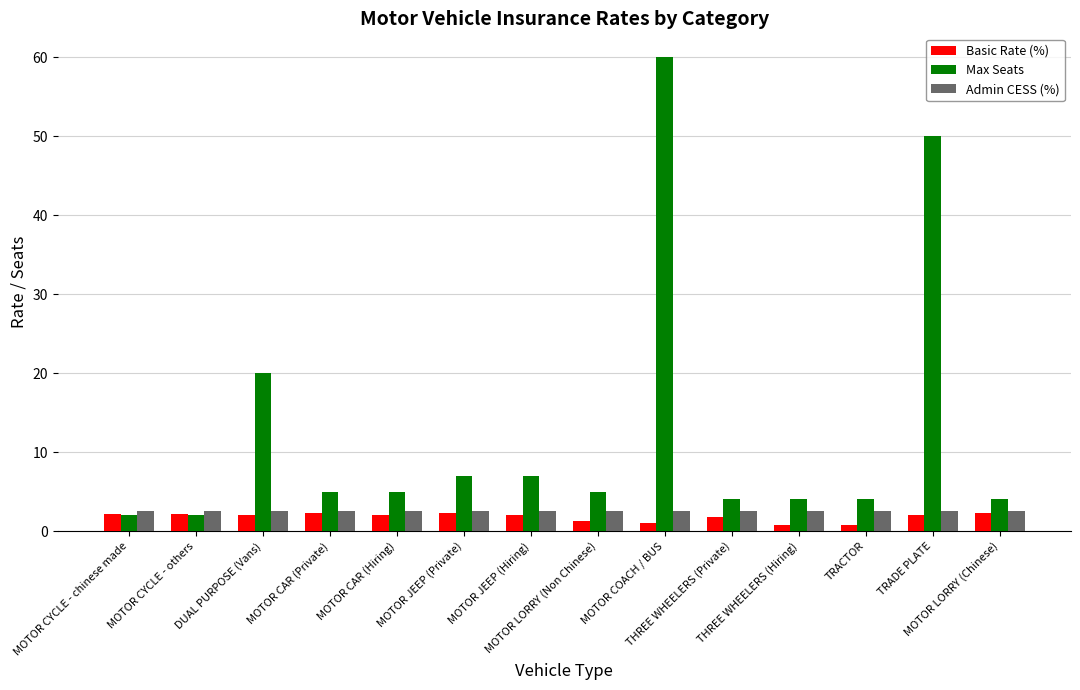

What is the sum of all Admin CESS (%) values?

35.0